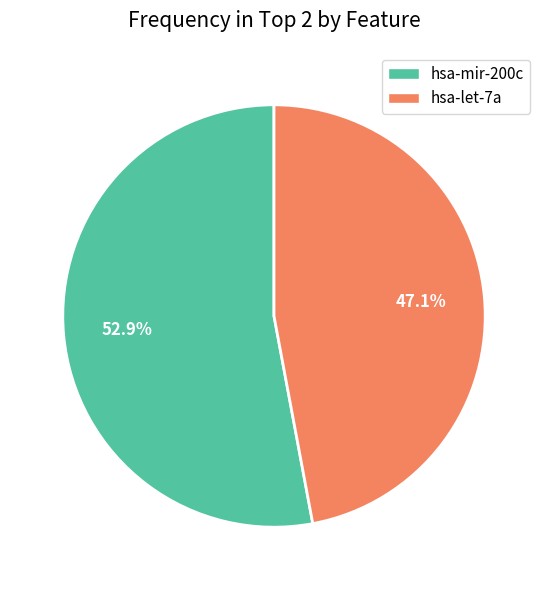

True or false: hsa-mir-200c accounts for 53% of the total.

True